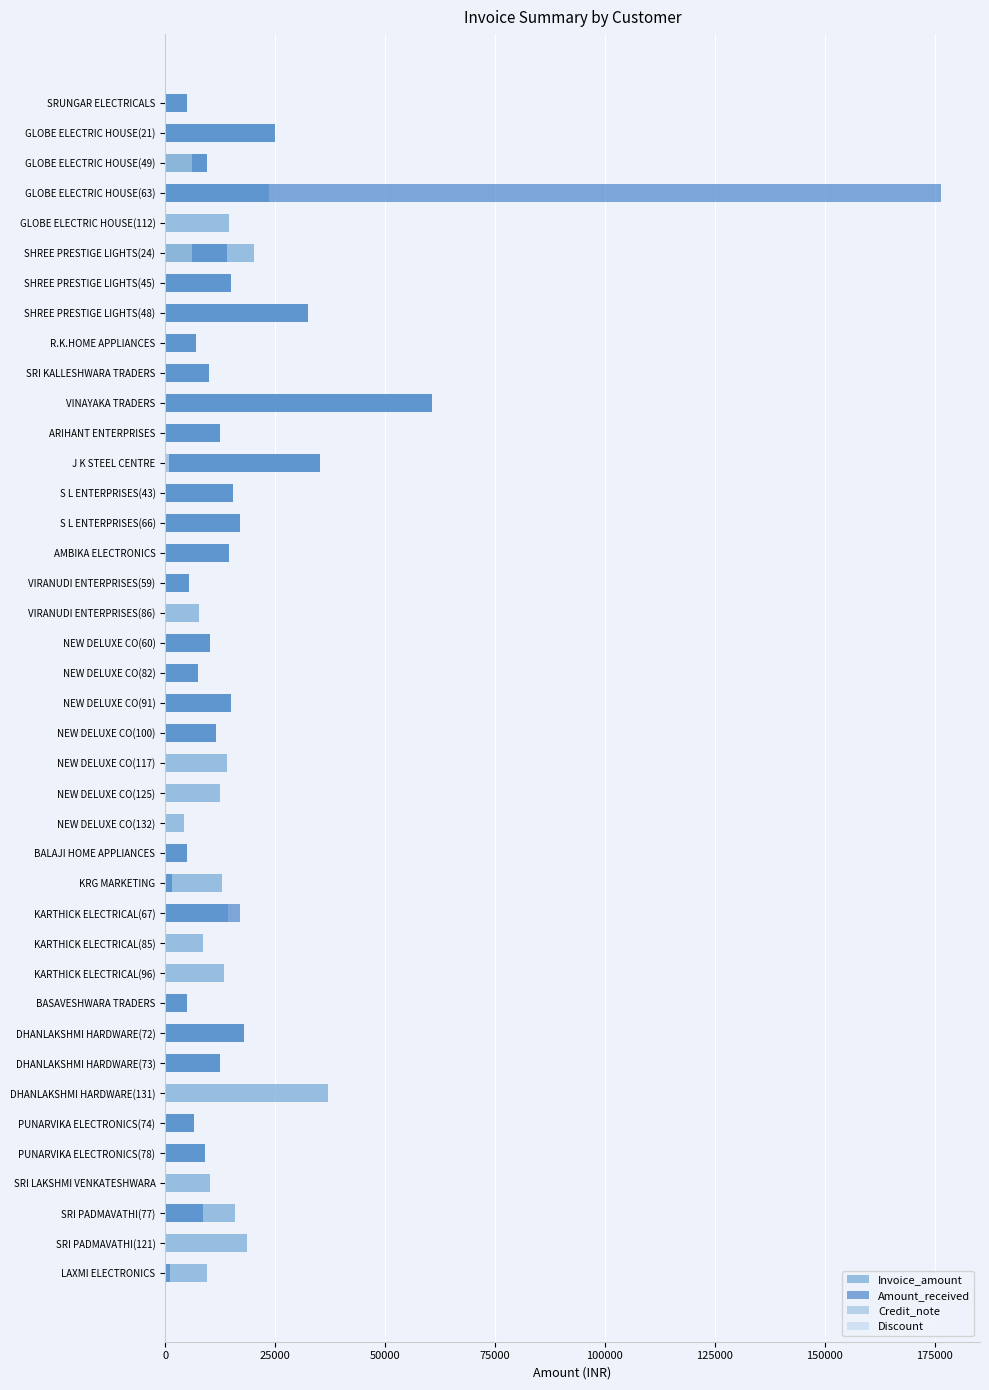

The Discount series shows 0 at SHREE PRESTIGE LIGHTS(48). True or false?

True